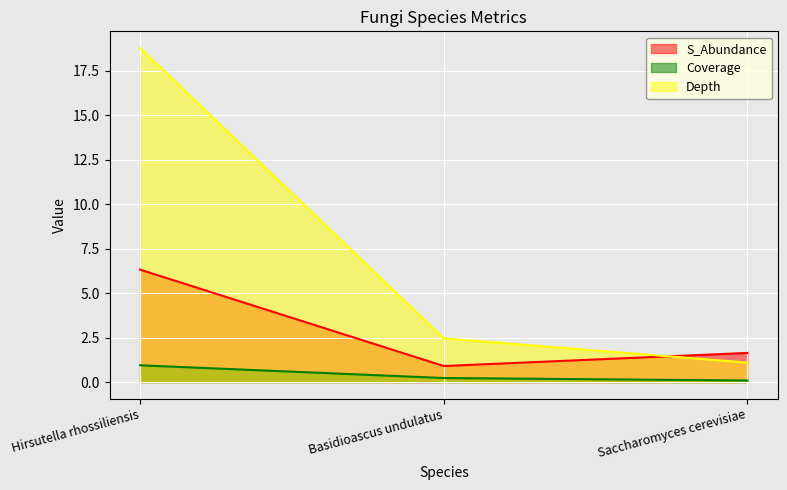

What is the difference between the S_Abundance values at Hirsutella rhossiliensis and Basidioascus undulatus?

5.4